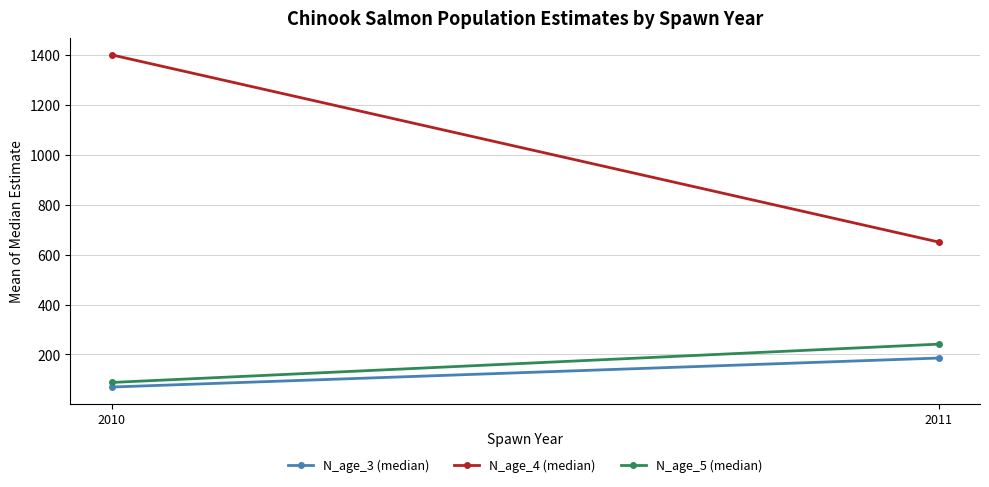

How many lines are shown in the chart?

3